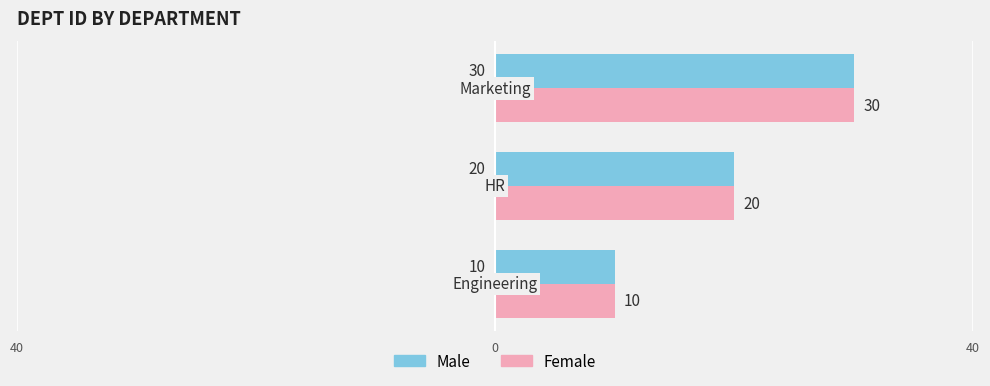

What are all the series names shown in the legend?

Male, Female